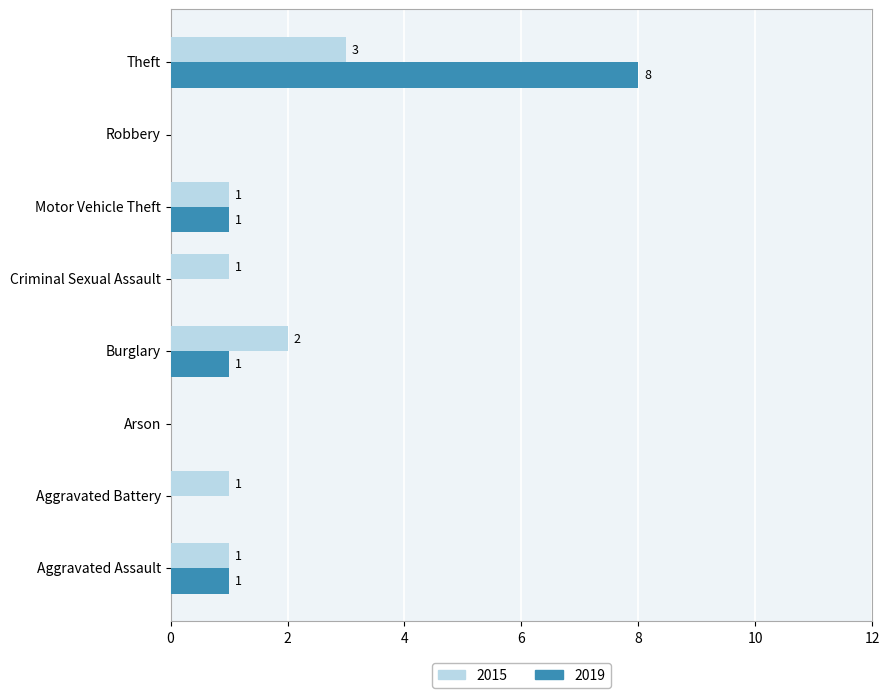

Which series changed the most between Criminal Sexual Assault and Theft?

2019